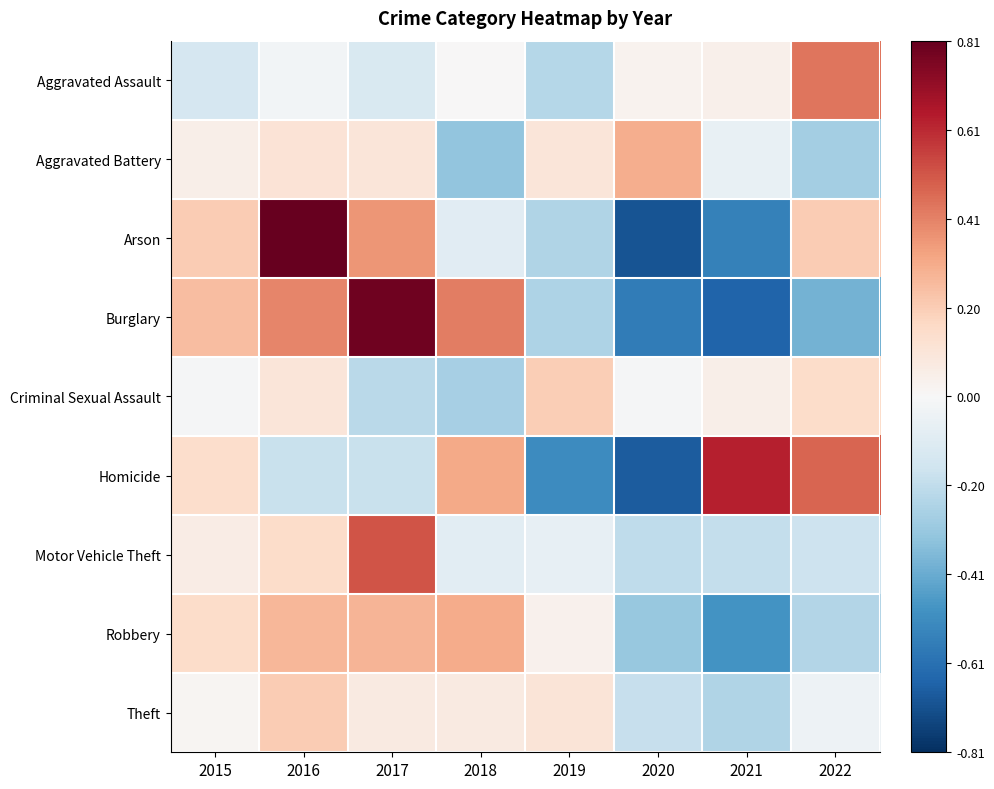

Which has a higher value, 2021 or 2020?

2021